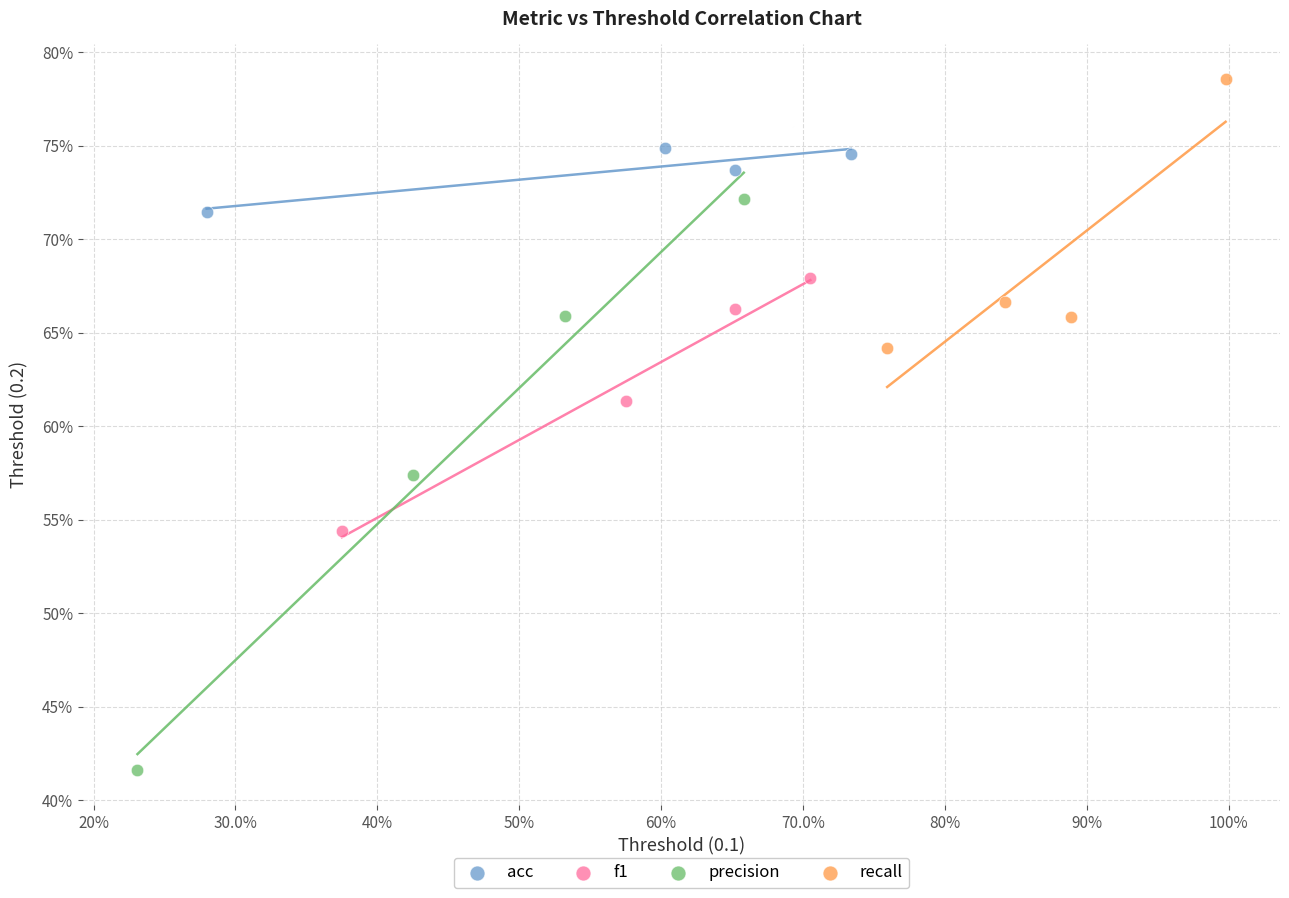

Which series has the largest Y range (max minus min)?

precision